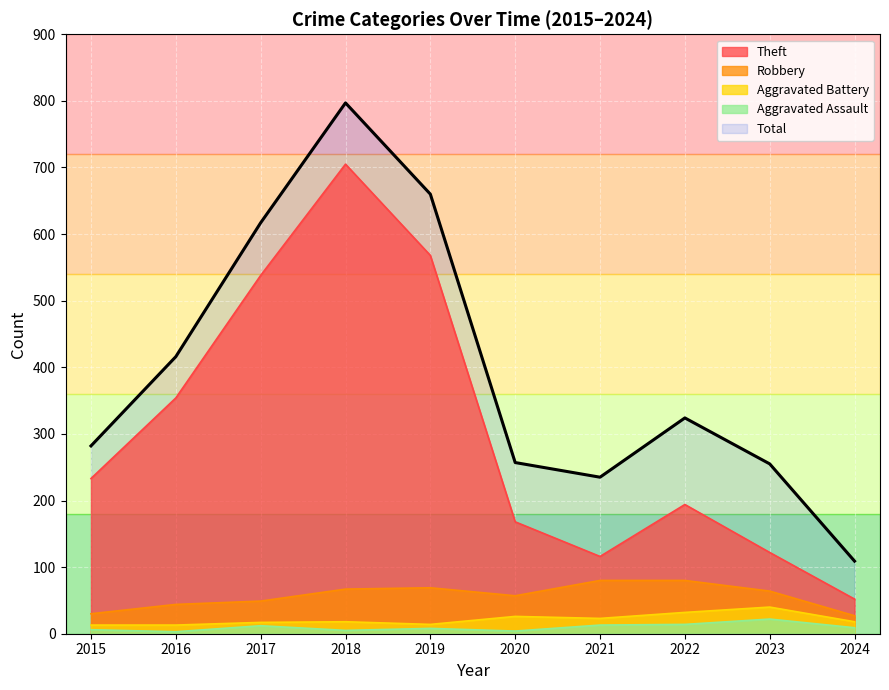

What are all the series names shown in the legend?

Theft, Robbery, Aggravated Battery, Aggravated Assault, Total